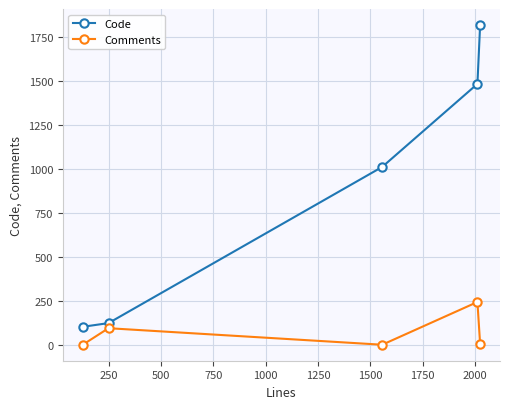

Which series has the largest total across all categories?

Code